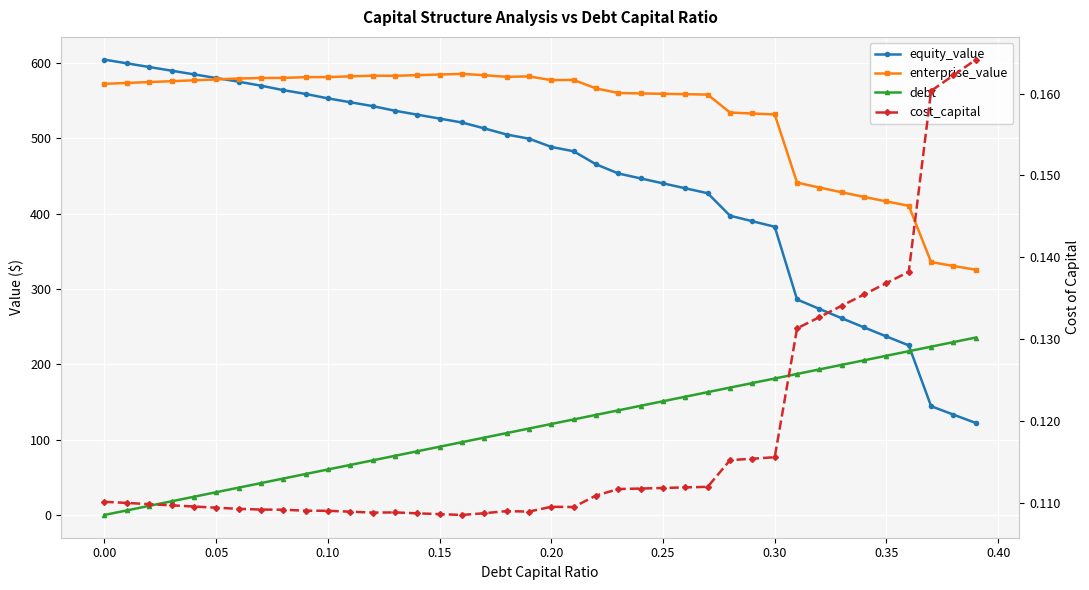

True or false: equity_value has a value of 720.7 at 16.

False